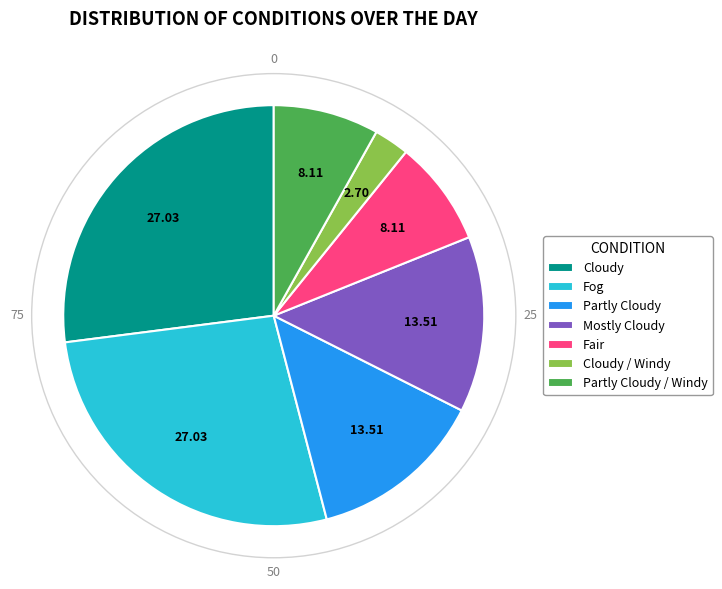

Do Mostly Cloudy and Fog together represent more than half of the pie?

No